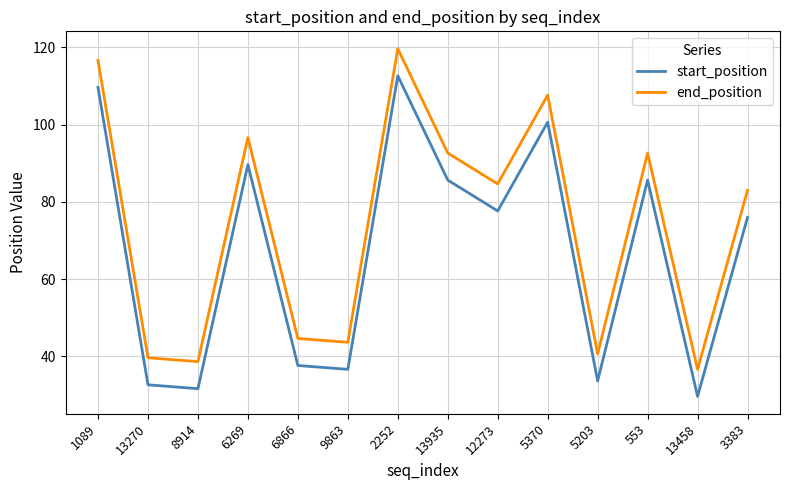

Rank the series by their maximum value, from lowest to highest.

start_position, end_position